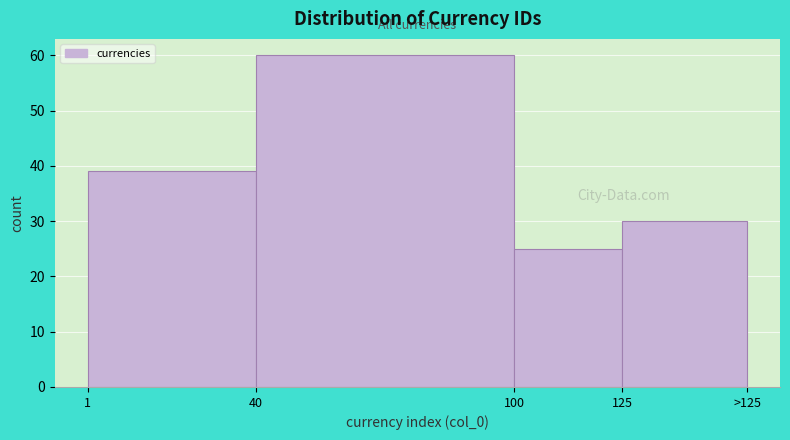

Reading left to right, list all the values displayed in this chart.

39	60	25	30